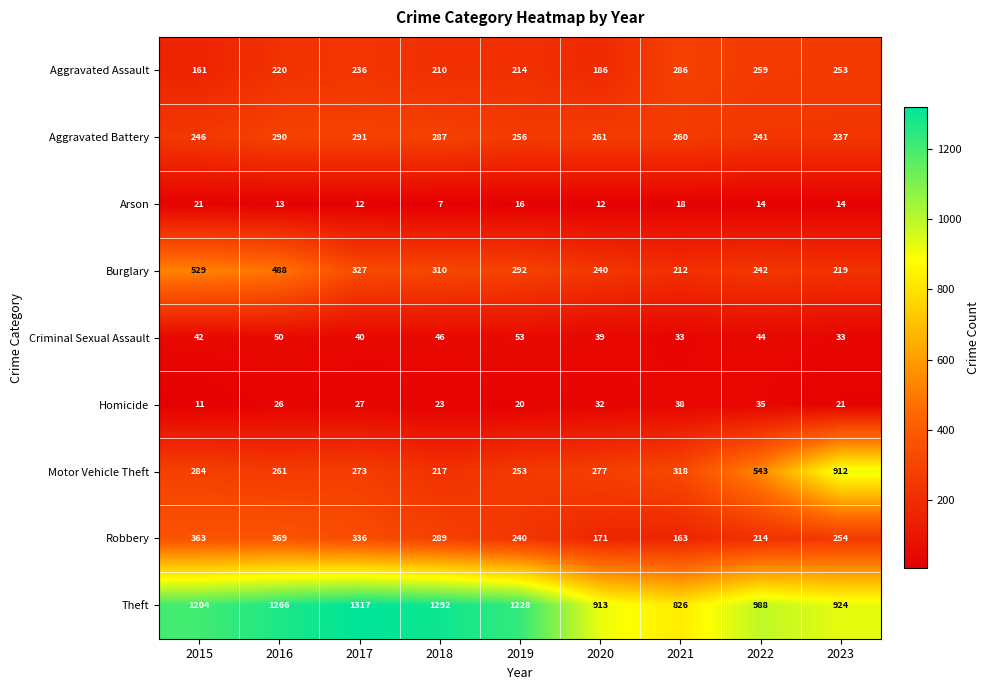

What is the highest value of the Aggravated Assault series?

286